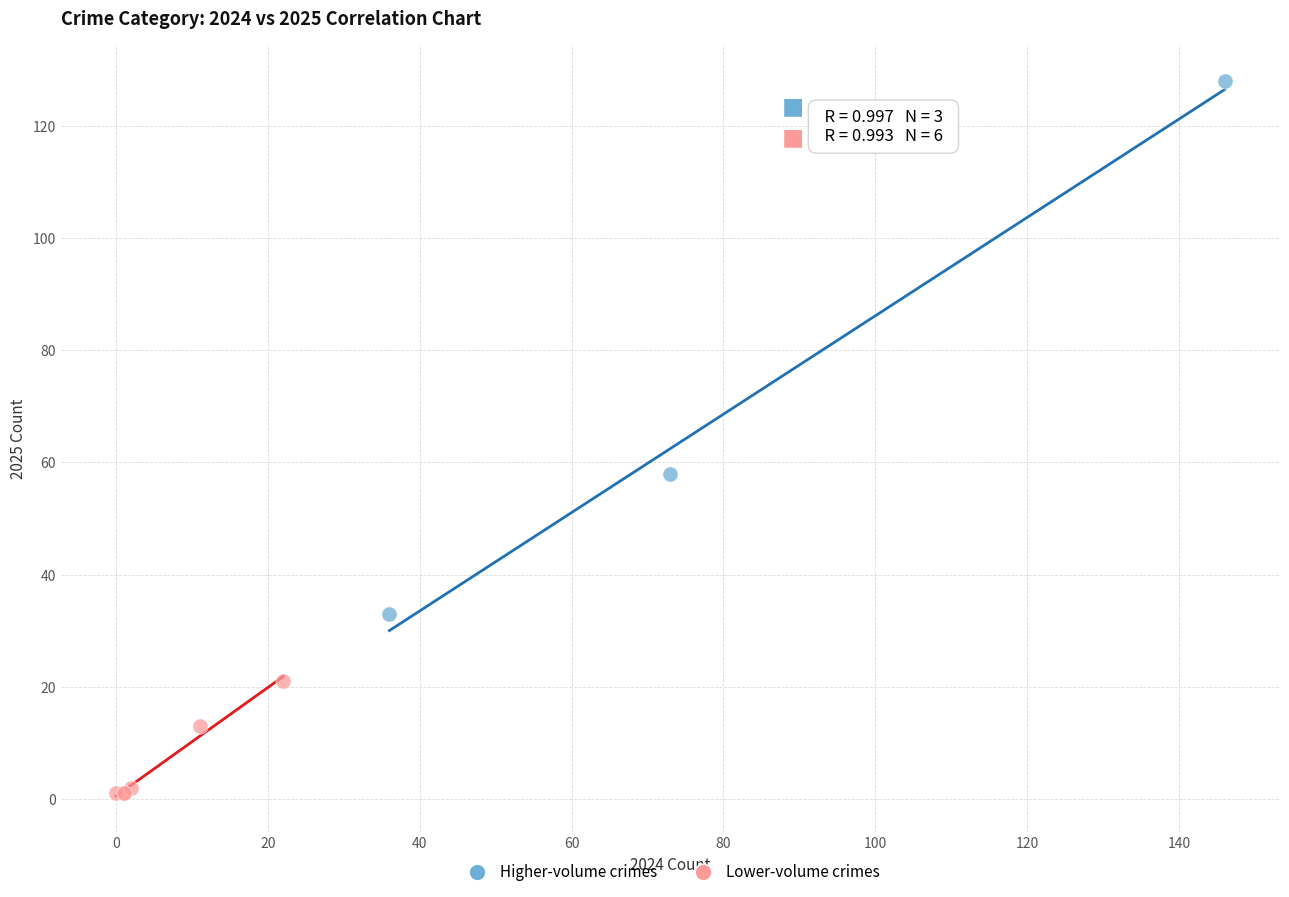

Which series has the widest spread of Y values?

Higher-volume crimes